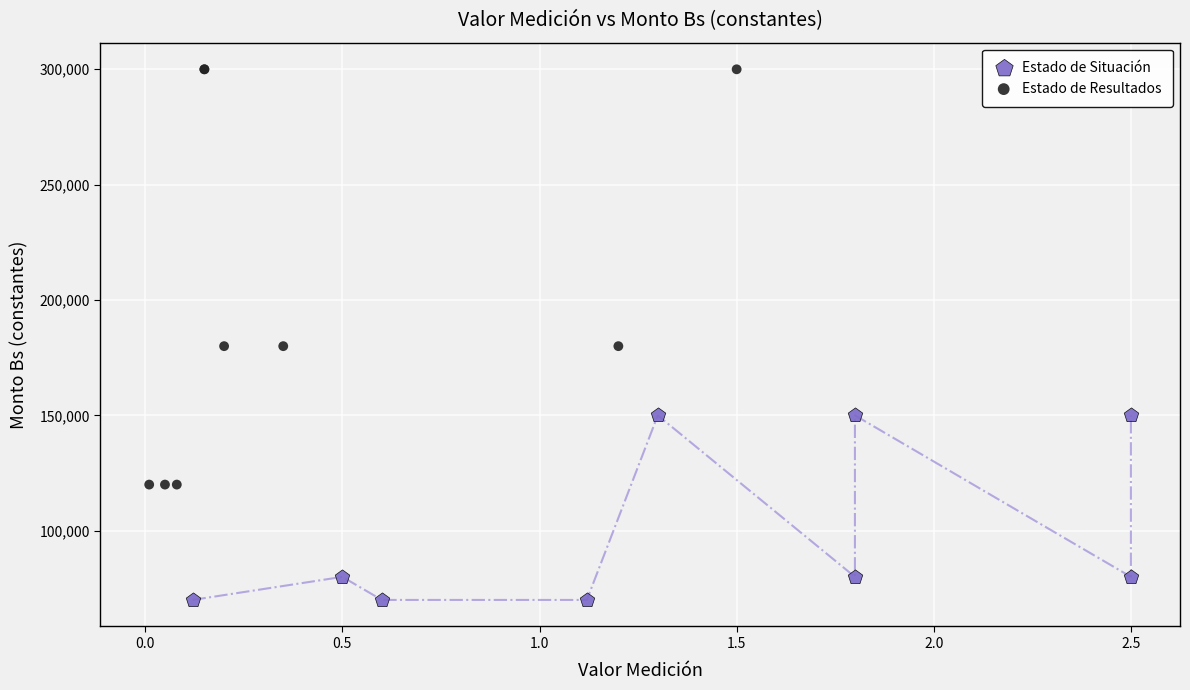

Which series has the largest Y range (max minus min)?

Estado de Resultados